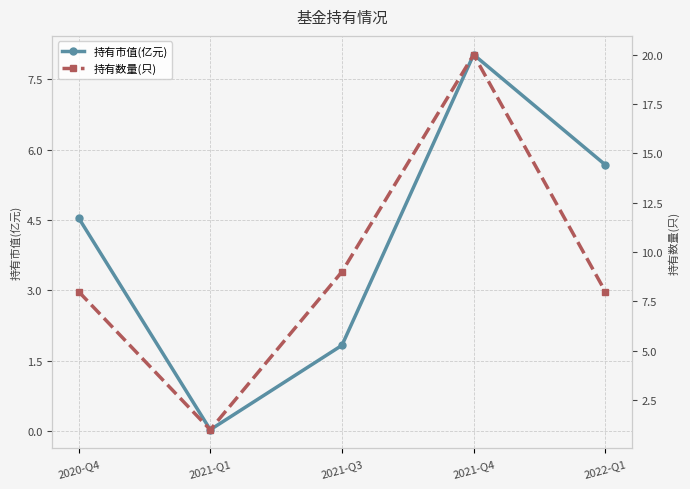

Rank the series by their maximum value, from highest to lowest.

持有数量(只), 持有市值(亿元)